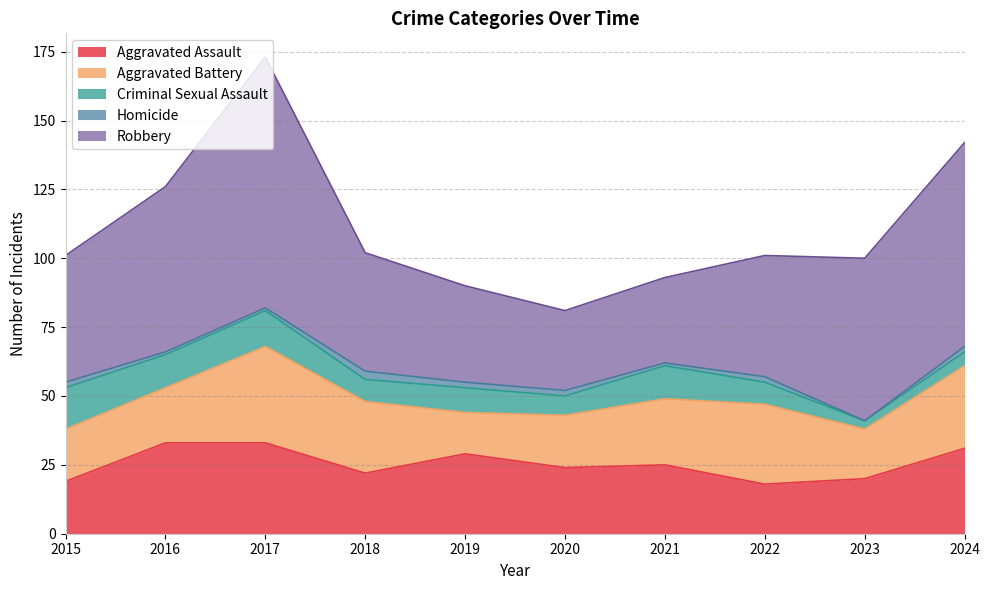

At how many categories does at least one series exceed 79?

1